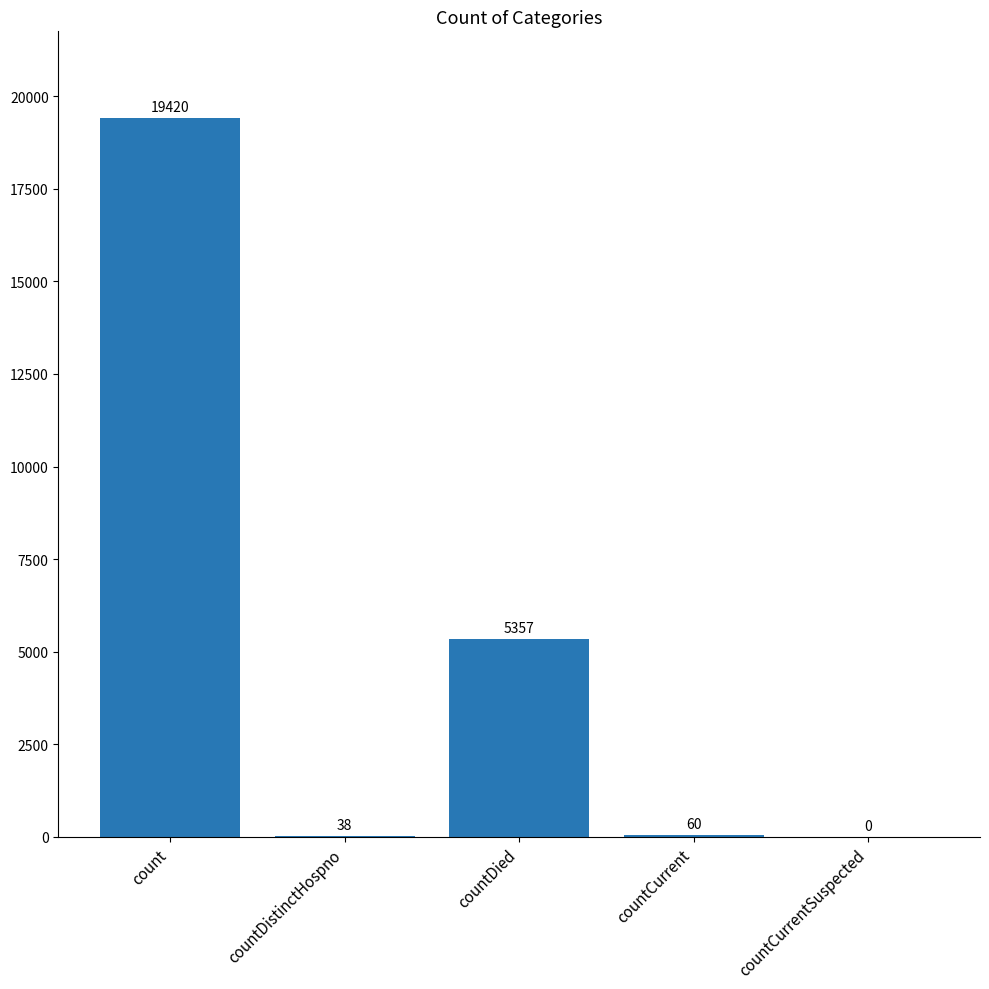

The value at countDied is 5357. True or false?

True